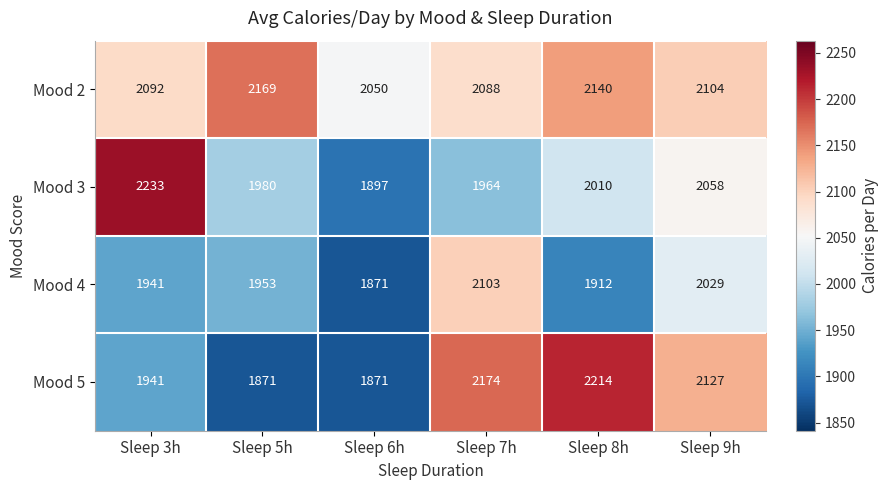

Reading right to left, list all the values displayed in this chart.

Mood 2: 2104	2140	2088	2050	2169	2092
Mood 3: 2058	2010	1964	1897	1980	2233
Mood 4: 2029	1912	2103	1871	1953	1941
Mood 5: 2127	2214	2174	1871	1871	1941